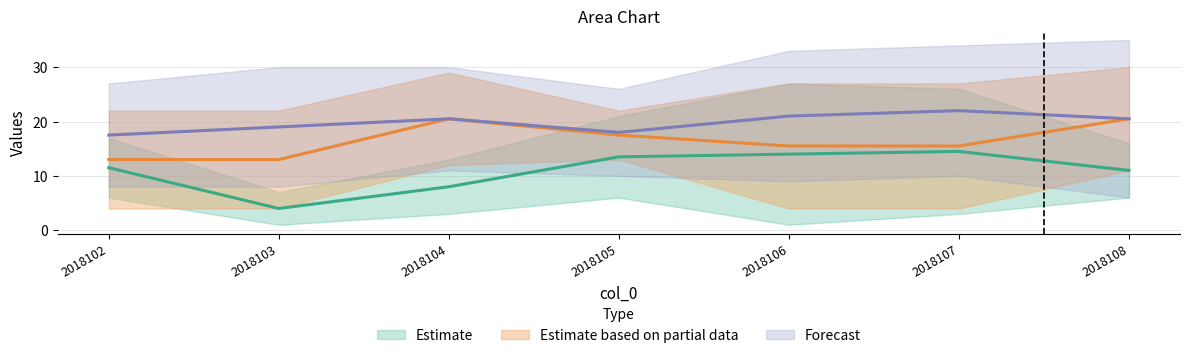

The value of col_5 at 2018103 is 14. True or false?

False